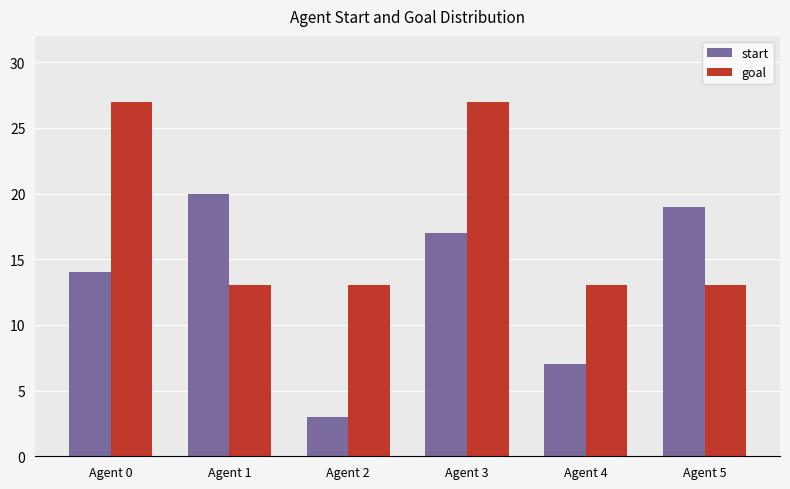

What are all the series names shown in the legend?

start, goal